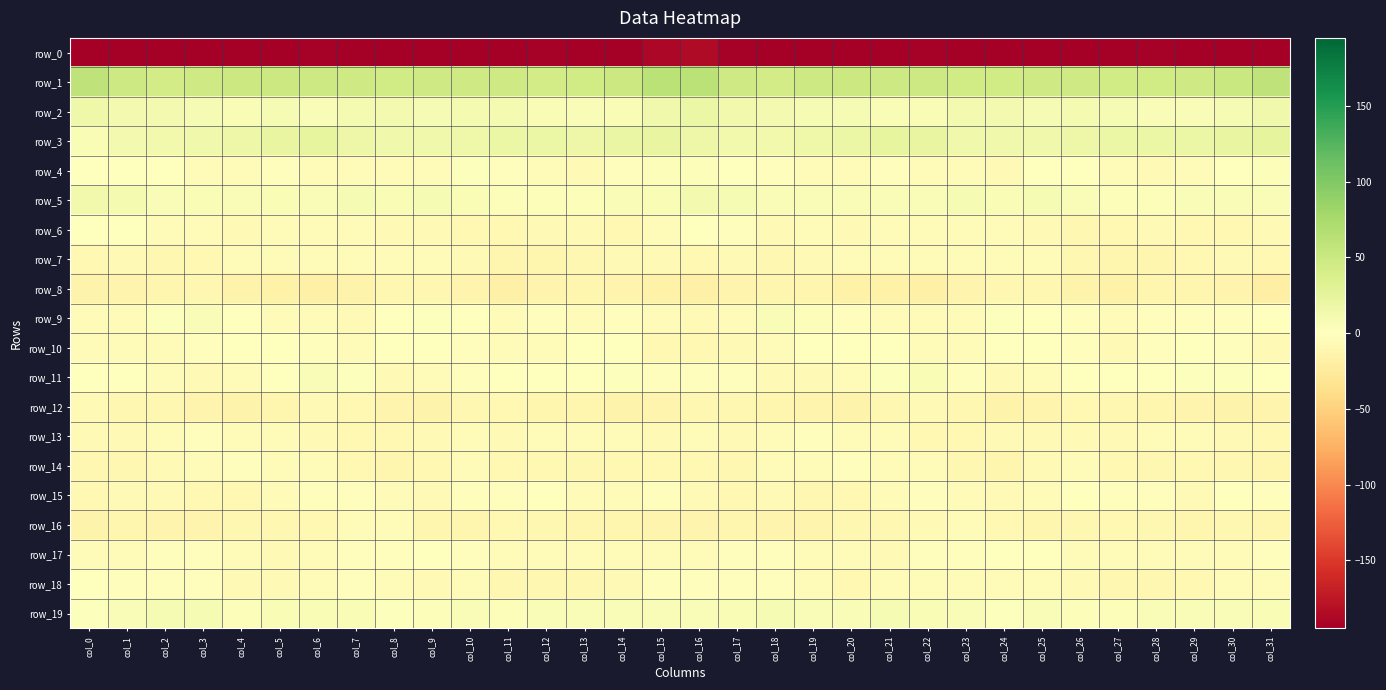

The value of row_9 at col_19 is 0.7. True or false?

False